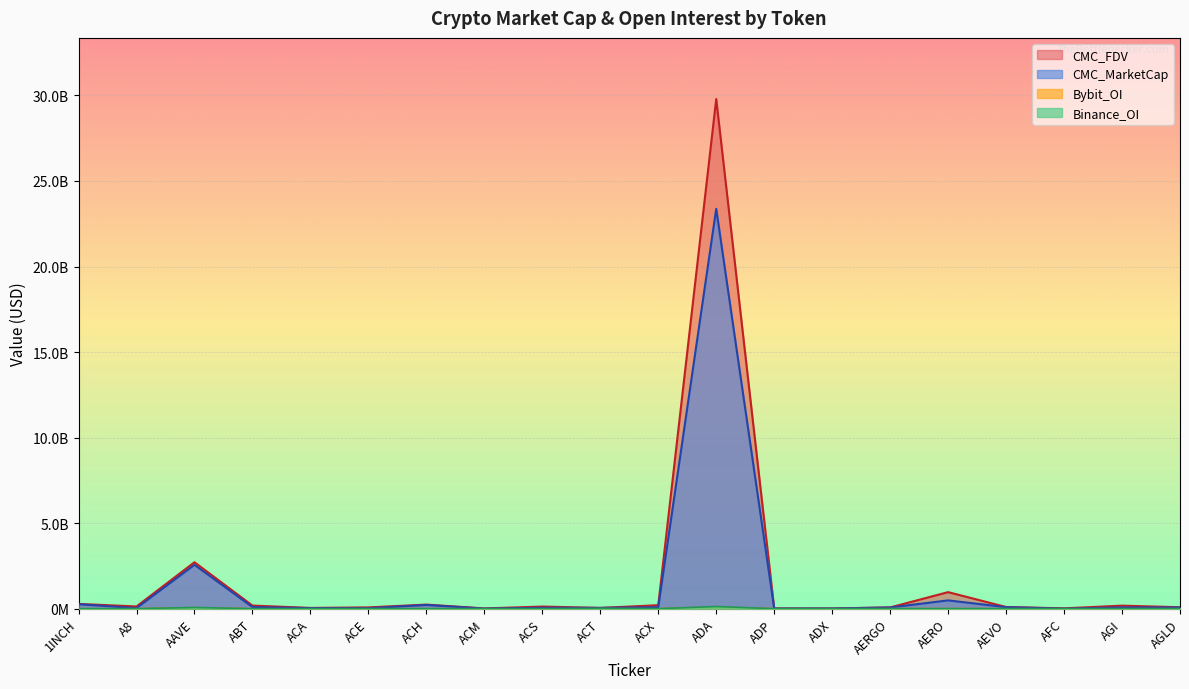

Which series has the largest range (max minus min)?

CMC_FDV